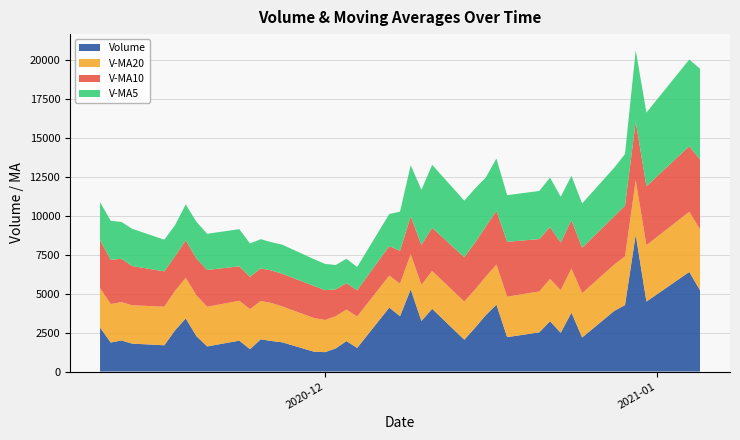

Reading left to right, list all the values displayed in this chart.

v_ma5: 2021-01-05=5837.1	2021-01-04=5572.4	2020-12-31=4730.2	2020-12-30=4588.3	2020-12-29=3327.6	2020-12-28=3120.1	2020-12-25=2844.1	2020-12-24=2848.3	2020-12-23=2950.6	2020-12-22=3176.9	2020-12-21=3092.1	2020-12-18=2997.3	2020-12-17=3361.3	2020-12-16=3151.4	2020-12-15=3483.7	2020-12-14=3632.7	2020-12-11=4046.1	2020-12-10=3543.6	2020-12-09=3285.4	2020-12-08=2526.0	2020-12-07=2064.6	2020-12-04=1496.2	2020-12-03=1568.7	2020-12-02=1569.7	2020-12-01=1687.0	2020-11-30=1724.4	2020-11-27=1867.5	2020-11-26=1814.2	2020-11-25=1876.1	2020-11-24=2144.3	2020-11-23=2387.1	2020-11-20=2327.6	2020-11-19=2364.1	2020-11-18=2309.2	2020-11-17=1999.5	2020-11-16=2036.3	2020-11-13=2393.3	2020-11-12=2361.8	2020-11-11=2511.0	2020-11-10=2438.5
v_ma10: 2021-01-05=4478.6	2021-01-04=4208.2	2020-12-31=3789.2	2020-12-30=3769.5	2020-12-29=3252.3	2020-12-28=3106.1	2020-12-25=2920.7	2020-12-24=3104.8	2020-12-23=3051.0	2020-12-22=3330.3	2020-12-21=3362.4	2020-12-18=3521.7	2020-12-17=3452.5	2020-12-16=3218.4	2020-12-15=3004.9	2020-12-14=2848.7	2020-12-11=2771.2	2020-12-10=2556.1	2020-12-09=2427.5	2020-12-08=2106.5	2020-12-07=1894.5	2020-12-04=1681.9	2020-12-03=1691.4	2020-12-02=1722.9	2020-12-01=1915.6	2020-11-30=2055.8	2020-11-27=2097.5	2020-11-26=2089.2	2020-11-25=2092.6	2020-11-24=2071.9	2020-11-23=2211.7	2020-11-20=2360.5	2020-11-19=2363.0	2020-11-18=2410.1	2020-11-17=2219.0	2020-11-16=2267.6	2020-11-13=2521.1	2020-11-12=2789.9	2020-11-11=2834.0	2020-11-10=3082.9
v_ma20: 2021-01-05=3920.5	2021-01-04=3865.0	2020-12-31=3620.8	2020-12-30=3493.9	2020-12-29=3128.6	2020-12-28=2977.4	2020-12-25=2845.9	2020-12-24=2830.5	2020-12-23=2739.3	2020-12-22=2718.4	2020-12-21=2628.5	2020-12-18=2601.8	2020-12-17=2571.9	2020-12-16=2470.7	2020-12-15=2460.2	2020-12-14=2452.2	2020-12-11=2434.4	2020-12-10=2322.7	2020-12-09=2260.1	2020-12-08=2089.2	2020-12-07=2053.1	2020-12-04=2021.2	2020-12-03=2027.2	2020-12-02=2066.5	2020-12-01=2067.3	2020-11-30=2161.7	2020-11-27=2309.3	2020-11-26=2439.5	2020-11-25=2463.3	2020-11-24=2577.4	2020-11-23=2562.7	2020-11-20=2551.8	2020-11-19=2621.5	2020-11-18=2605.2	2020-11-17=2537.6	2020-11-16=2481.4	2020-11-13=2460.8	2020-11-12=2463.7	2020-11-11=2473.3	2020-11-10=2532.6
volume: 2021-01-05=5222.6	2021-01-04=6400.9	2020-12-31=4496.8	2020-12-30=8793.8	2020-12-29=4271.3	2020-12-28=3899.1	2020-12-25=2189.8	2020-12-24=3787.6	2020-12-23=2490.4	2020-12-22=3233.3	2020-12-21=2519.3	2020-12-18=2210.7	2020-12-17=4299.4	2020-12-16=3621.7	2020-12-15=2809.6	2020-12-14=2045.2	2020-12-11=4030.6	2020-12-10=3250.2	2020-12-09=5282.8	2020-12-08=3554.9	2020-12-07=4112.1	2020-12-04=1518.1	2020-12-03=1959.0	2020-12-02=1486.2	2020-12-01=1247.5	2020-11-30=1270.5	2020-11-27=1880.1	2020-11-26=1964.3	2020-11-25=2072.7	2020-11-24=1434.6	2020-11-23=1985.7	2020-11-20=1613.8	2020-11-19=2273.7	2020-11-18=3413.6	2020-11-17=2648.7	2020-11-16=1688.1	2020-11-13=1796.4	2020-11-12=1998.9	2020-11-11=1865.6	2020-11-10=2832.4